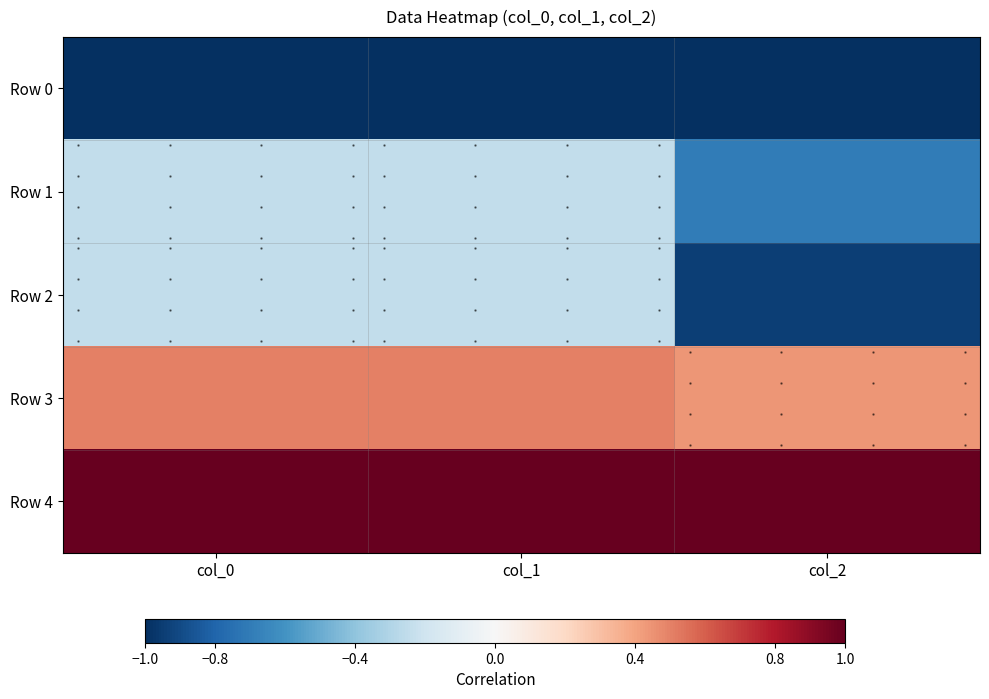

What is the spread (max minus min) of values at col_0?

2.0